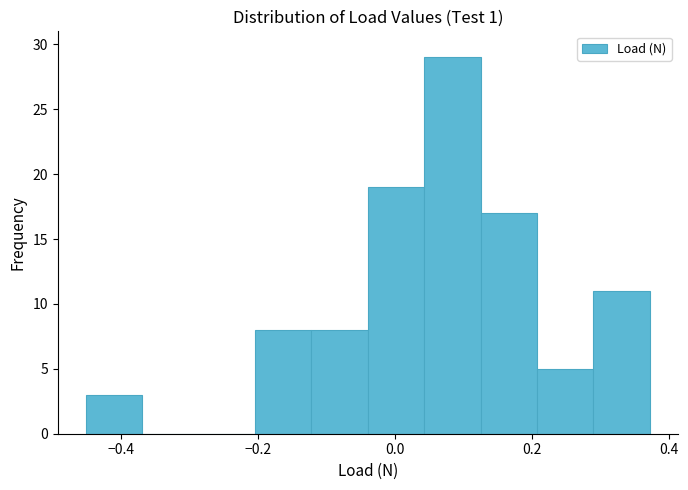

Reading left to right, list every bar in this chart as the range it spans on the x-axis followed by its height. Neither the bar edges nor the heights are printed on the chart, so give them approximately, as read against the axes.

-0.46 to -0.36: 3
-0.36 to -0.28: 0
-0.28 to -0.20: 0
-0.20 to -0.12: 8
-0.12 to -0.04: 8
-0.04 to 0.04: 19
0.04 to 0.12: 29
0.12 to 0.20: 17
0.20 to 0.28: 5
0.28 to 0.38: 11